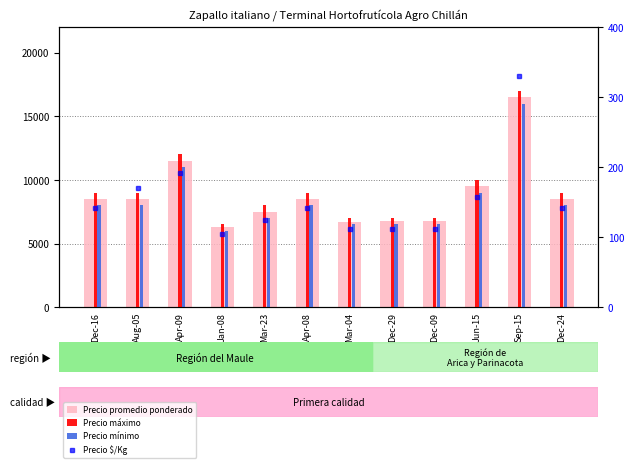

Where is Precio promedio ponderado nearest to the value 11389?

Apr-09